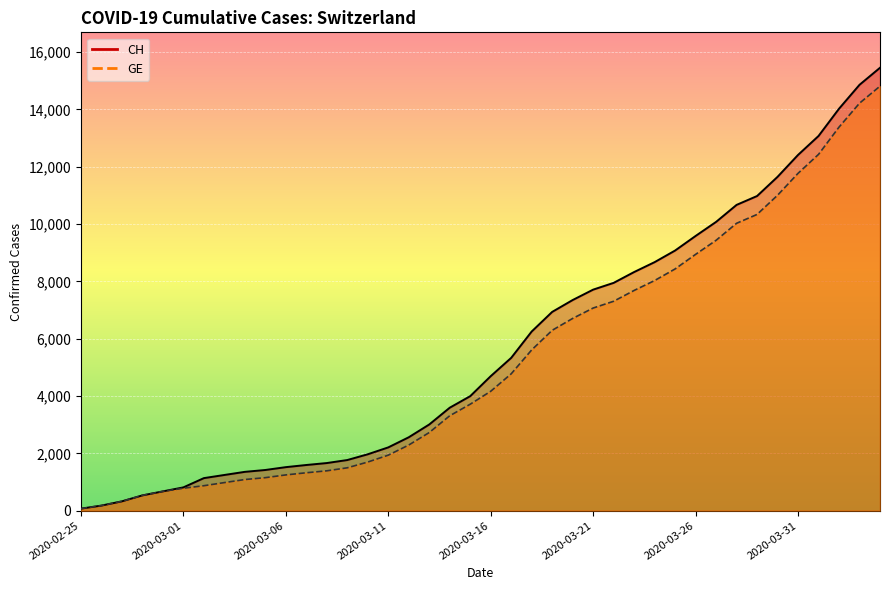

Where does the CH series first go above 4692?

2020-03-17